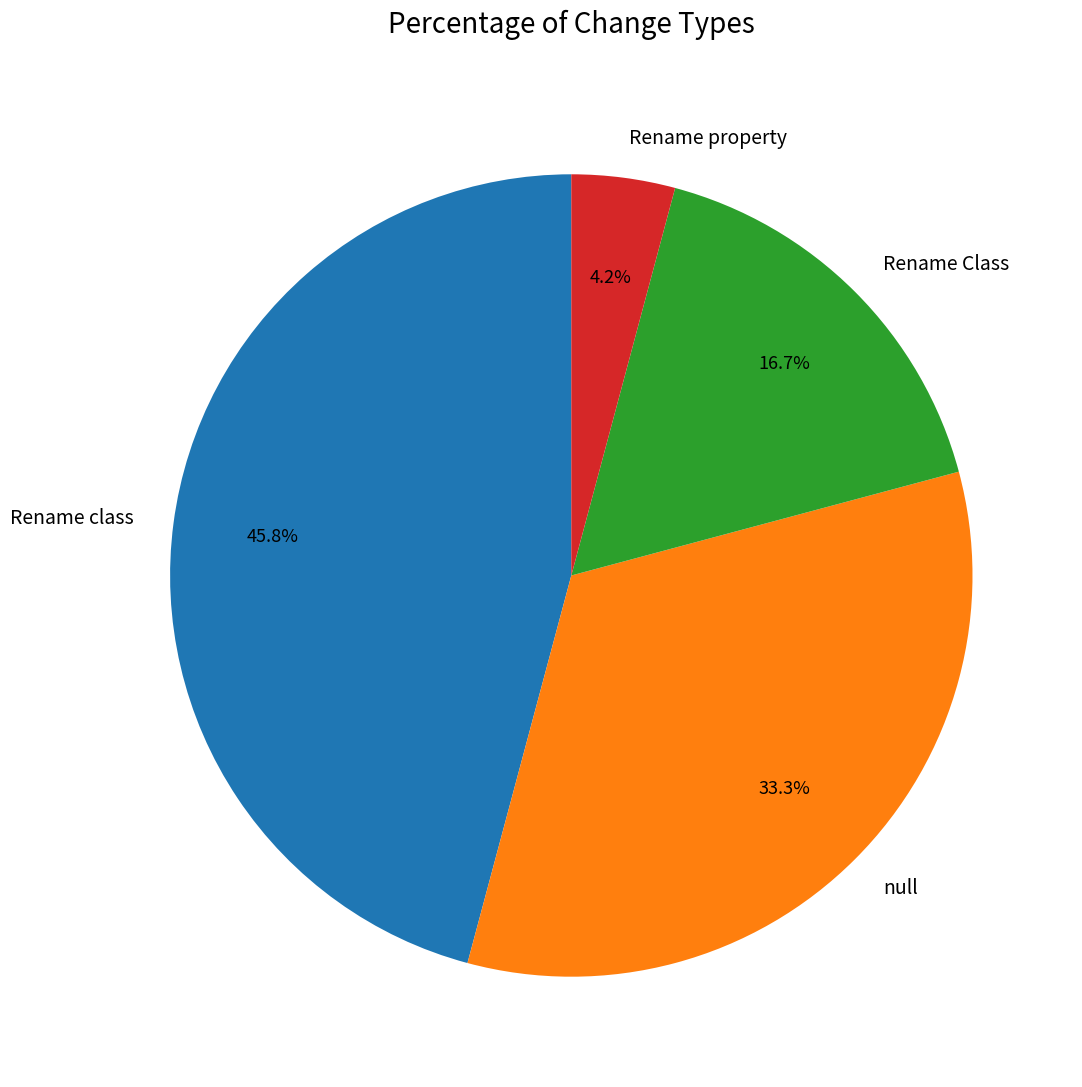

To the nearest percent, what is the difference between the null and Rename class slice percentages?

12%